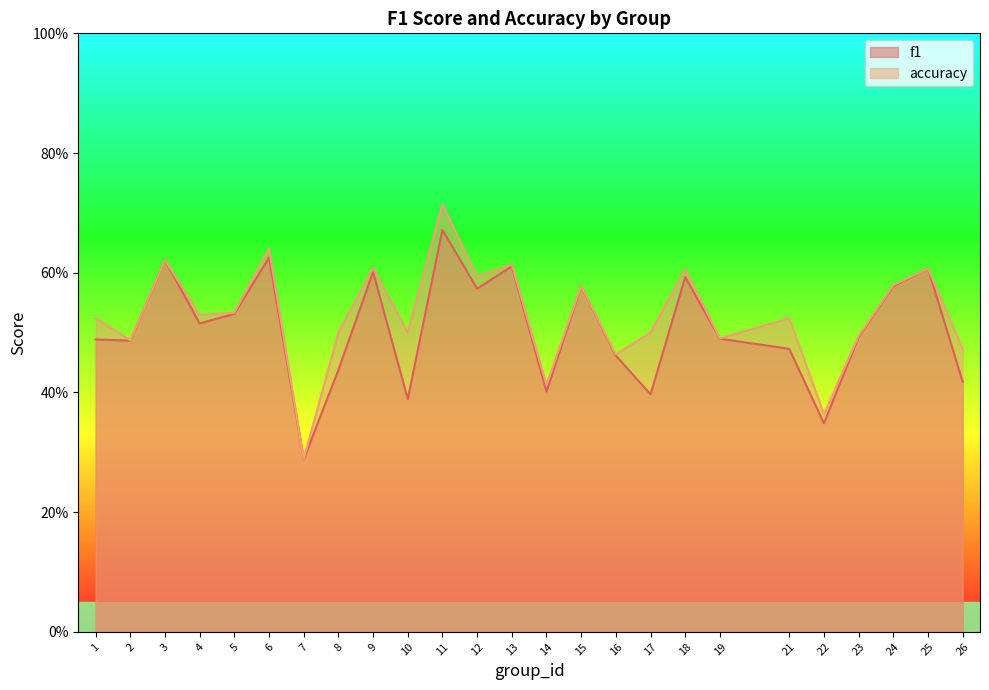

What is the difference between the f1 values at 13 and 8?

0.2